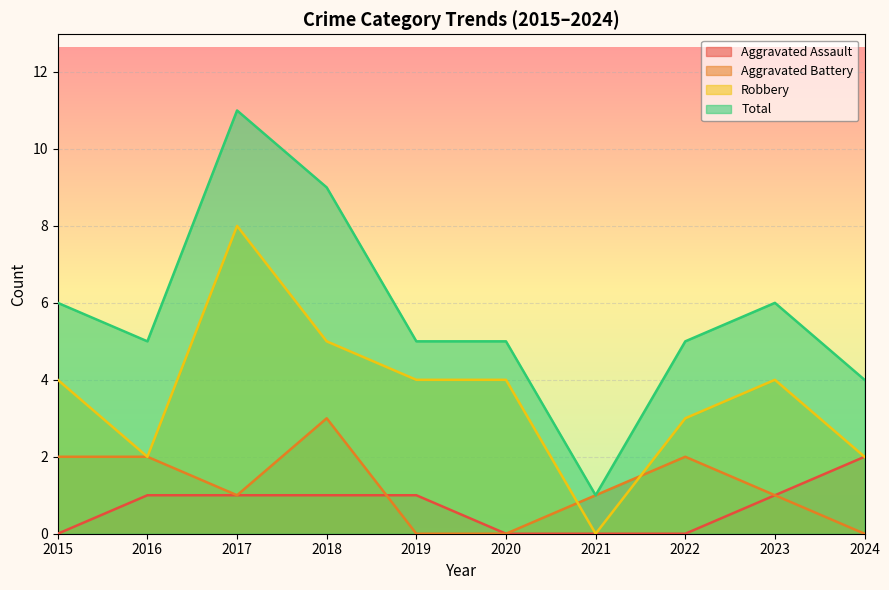

Count the Robbery values in the range 2 to 4.

7